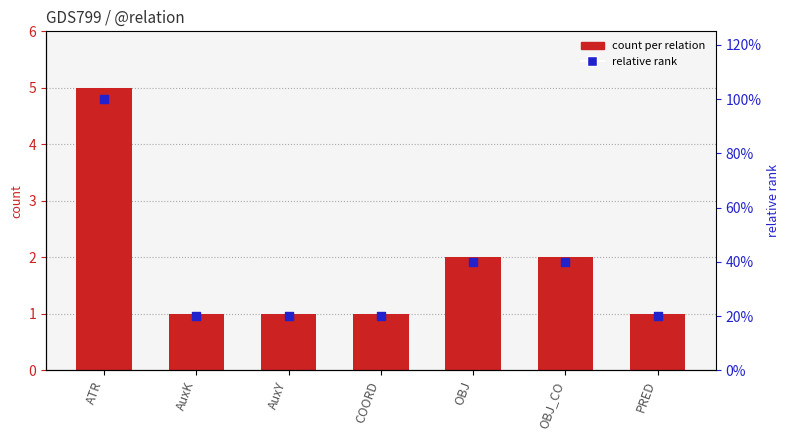

At how many categories does at least one series exceed 3?

1